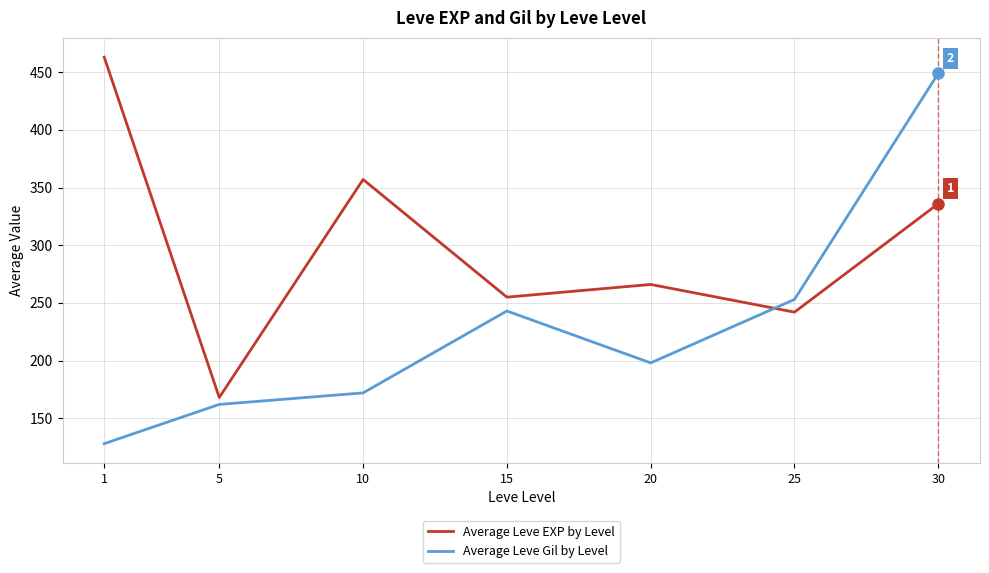

Which series ends up on top after the final intersection of Average Leve EXP by Level and Average Leve Gil by Level?

Average Leve Gil by Level